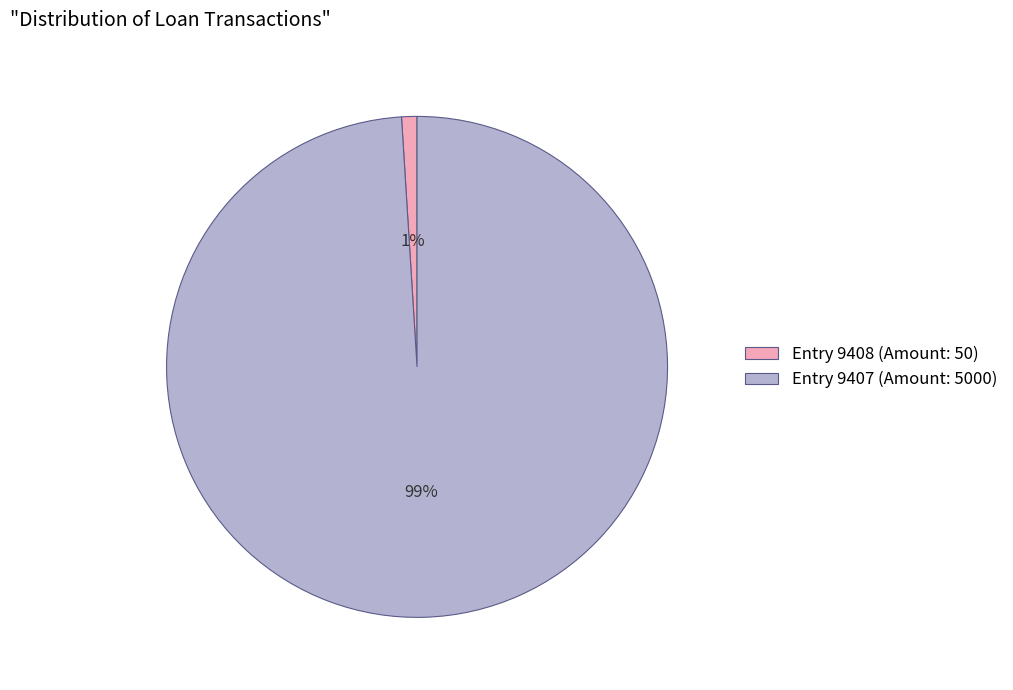

Is there a majority slice in this chart?

Yes